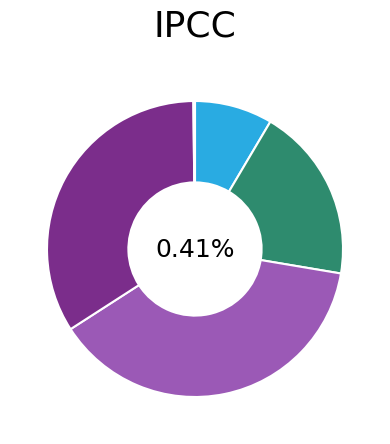

What is the largest slice in the pie chart?

SMAPE